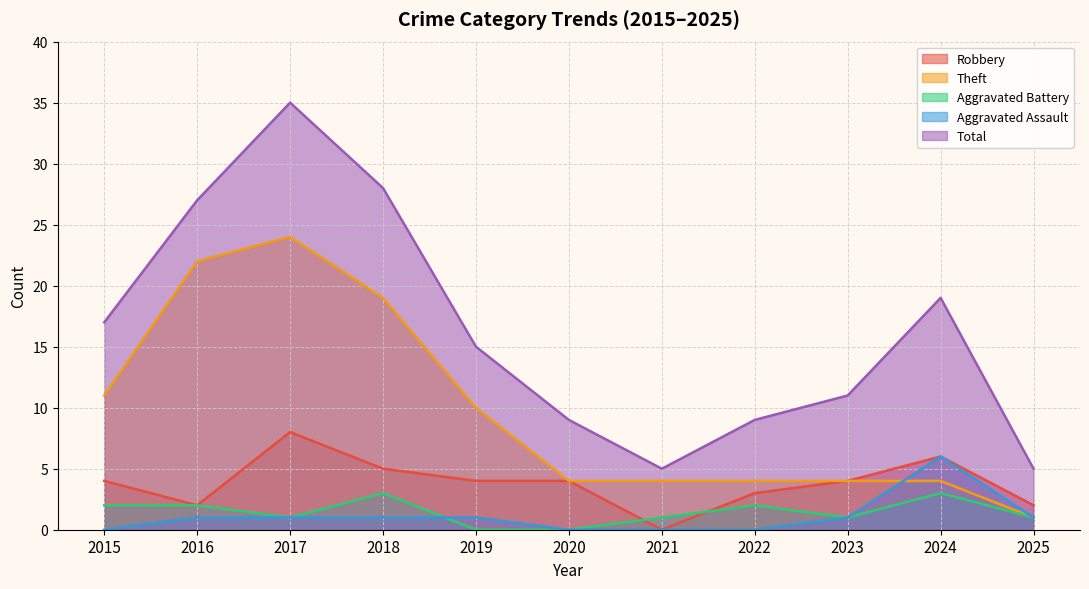

What are all the series names shown in the legend?

Robbery, Theft, Aggravated Battery, Aggravated Assault, Total